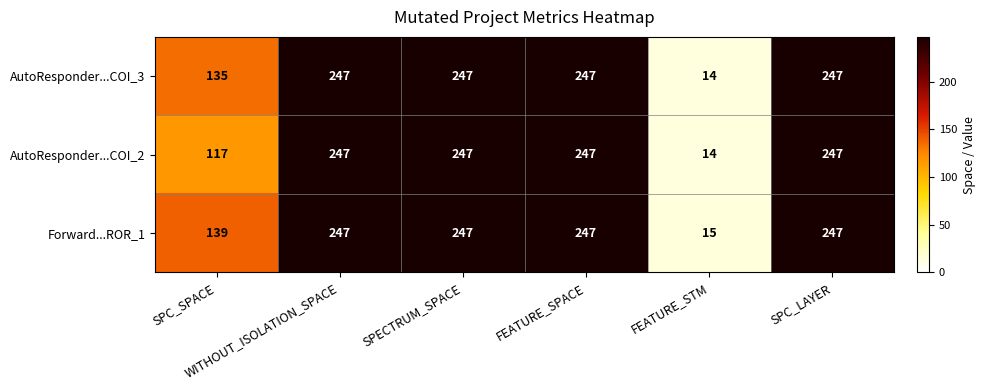

What is the maximum value for AutoResponder...COI_3?

247